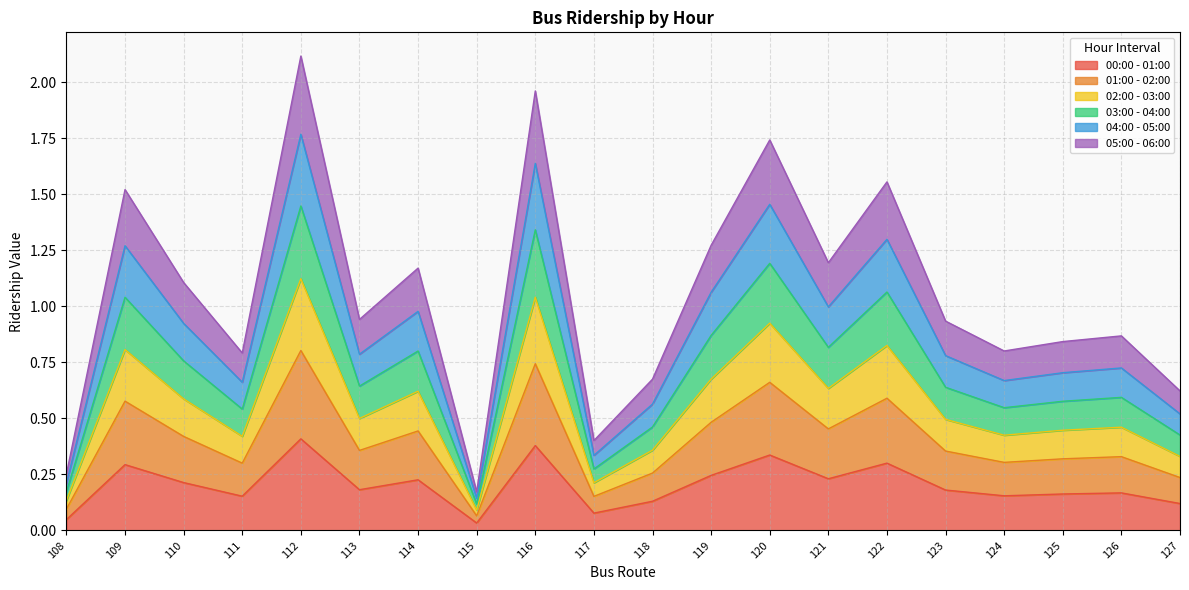

How many interior local valleys does the 01:00 - 02:00 series have?

6